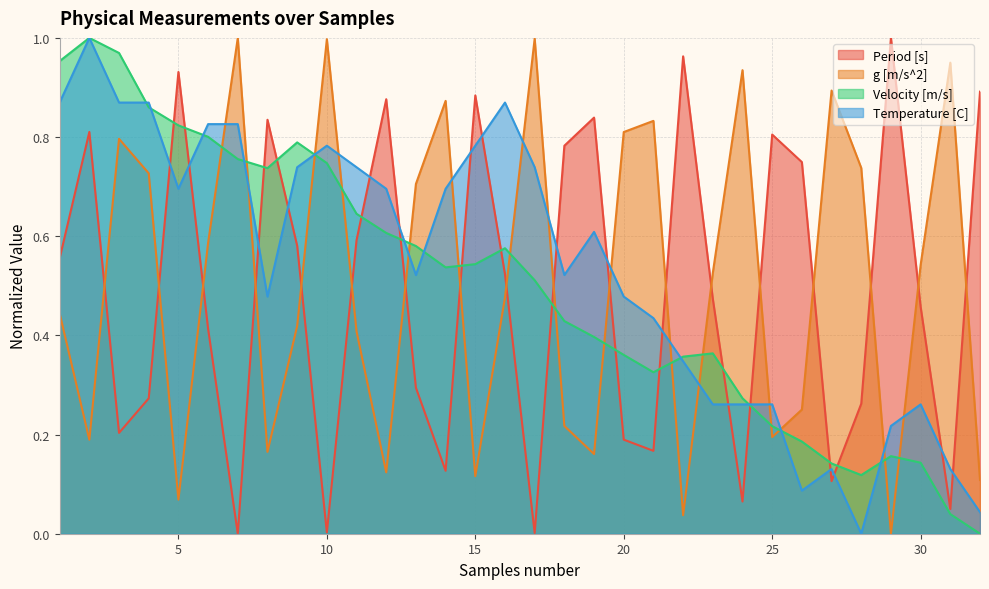

Which has a higher value, 28 or 26?

26